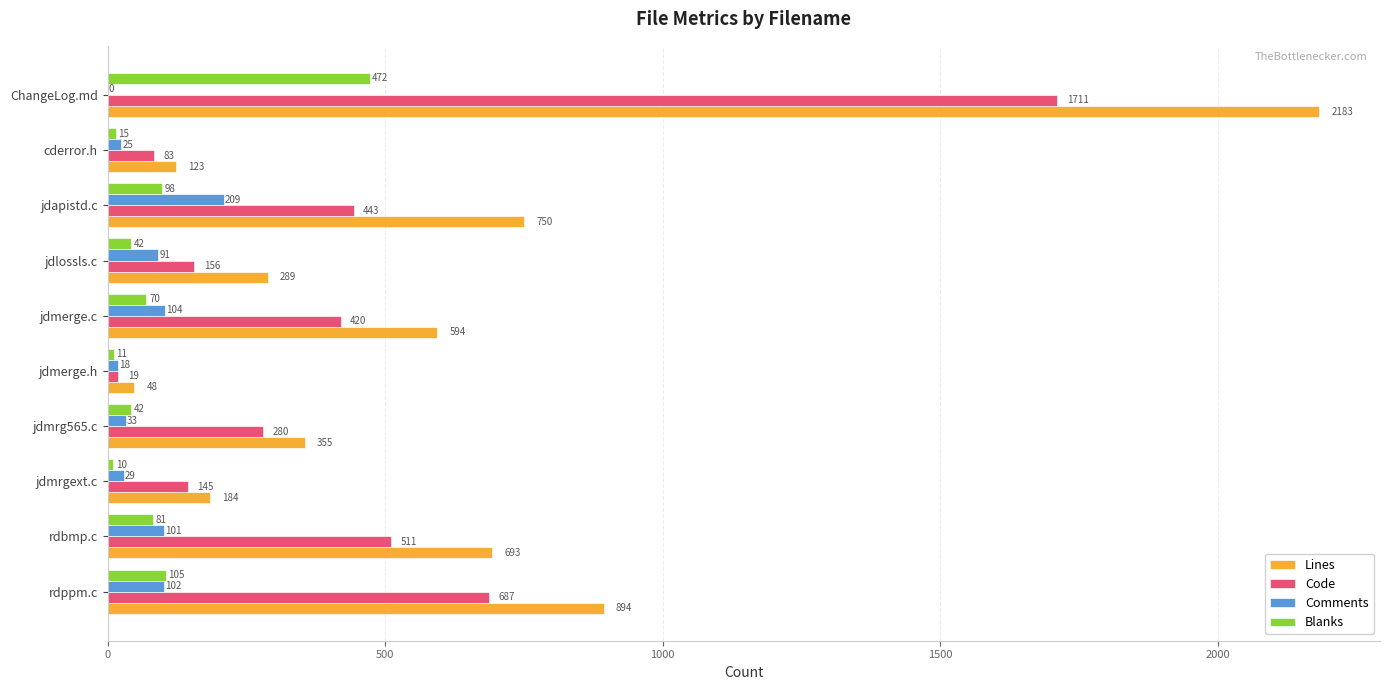

Is the value of Comments at jdmerge.c greater than the value of Blanks at ChangeLog.md?

No